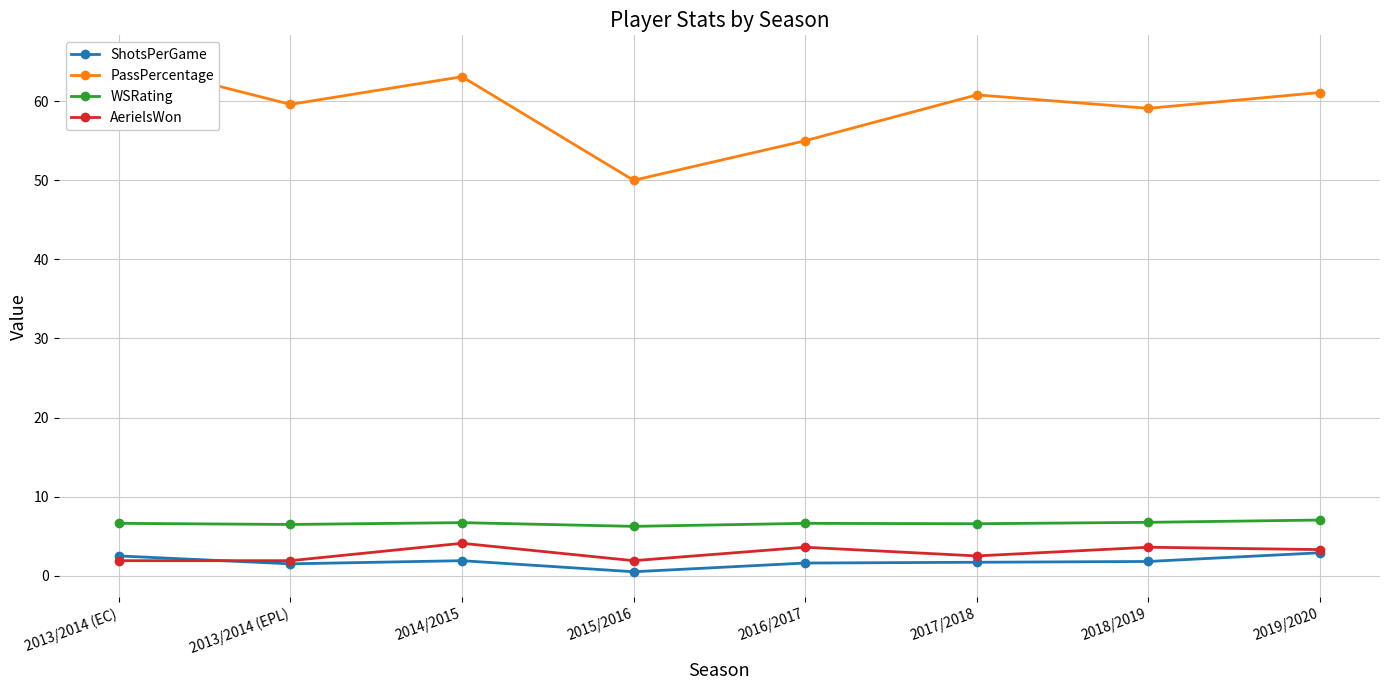

What are all the series names shown in the legend?

ShotsPerGame, PassPercentage, WSRating, AerielsWon